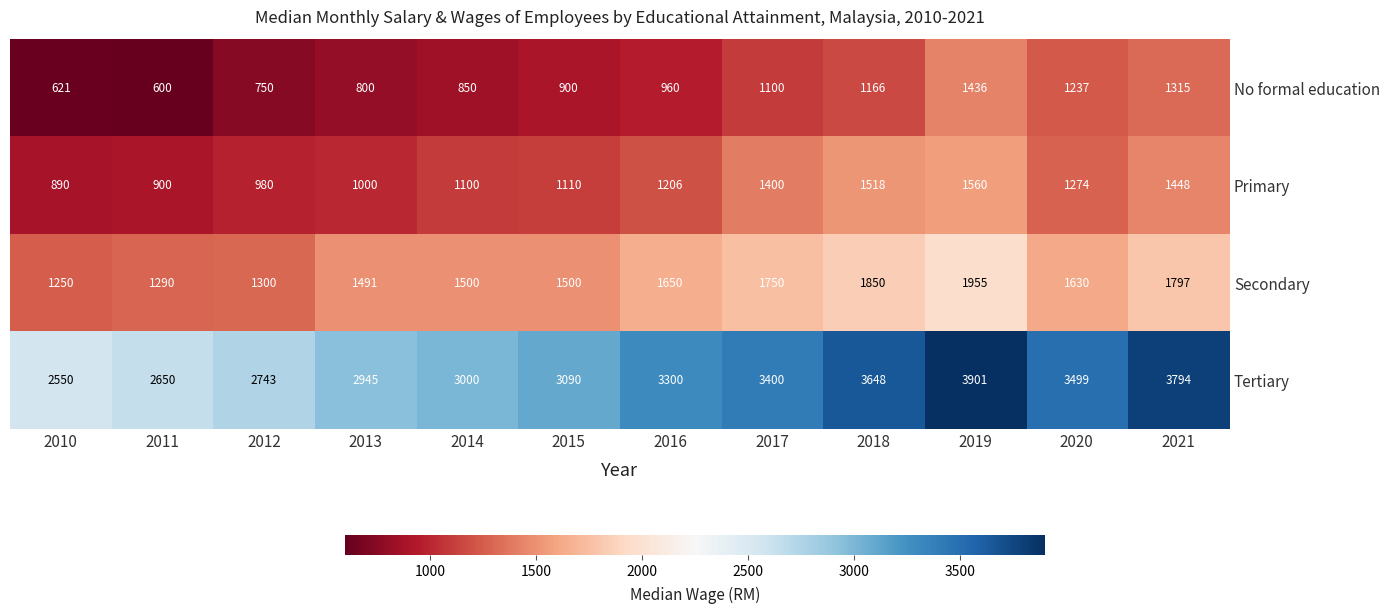

What is the difference between the second highest and second lowest values in the Primary series?

618